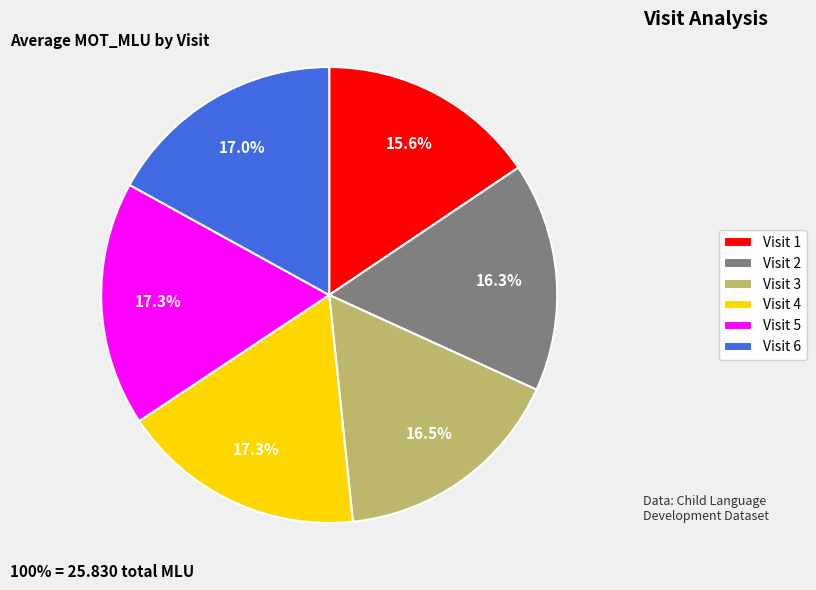

Which category has the smallest portion of the pie?

Visit 1